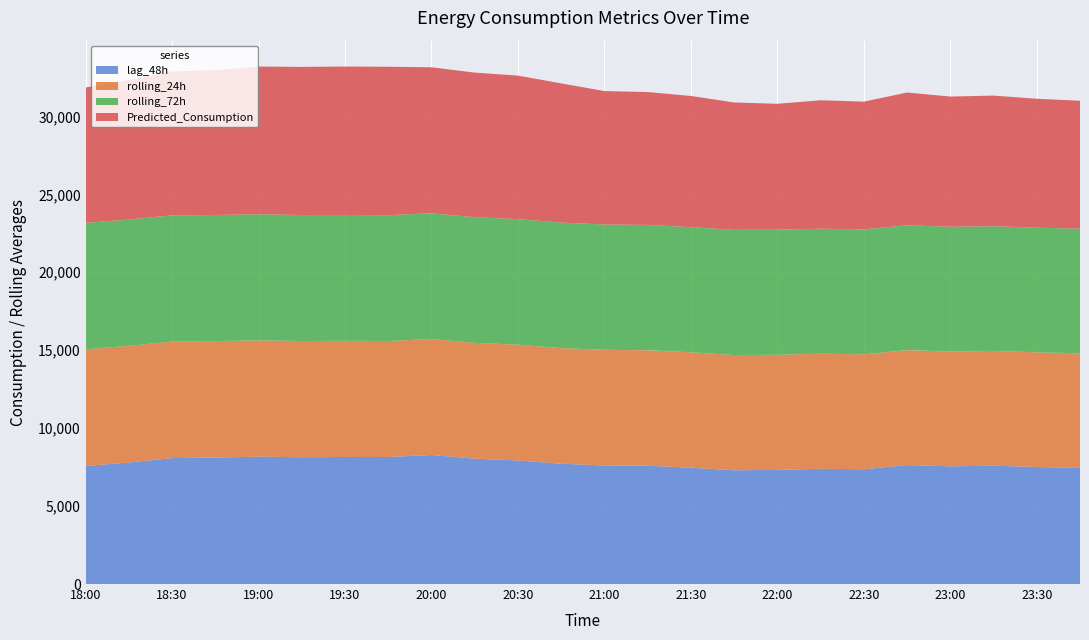

Reading left to right, transcribe all the data shown in this chart.

lag_48h: 18:00=7573.0	18:15=7793.0	18:30=8078.0	18:45=8113.0	19:00=8170.0	19:15=8133.0	19:30=8151.0	19:45=8148.0	20:00=8279.0	20:15=8041.0	20:30=7927.0	20:45=7717.0	21:00=7609.0	21:15=7591.0	21:30=7463.0	21:45=7298.0	22:00=7321.0	22:15=7395.0	22:30=7363.0	22:45=7635.0	23:00=7551.0	23:15=7591.0	23:30=7508.0	23:45=7446.0
rolling_24h: 18:00=7490.0	18:15=7484.0	18:30=7478.0	18:45=7469.9	19:00=7463.0	19:15=7456.3	19:30=7449.3	19:45=7443.5	20:00=7439.1	20:15=7433.1	20:30=7427.1	20:45=7420.1	21:00=7413.3	21:15=7407.5	21:30=7400.2	21:45=7392.9	22:00=7386.5	22:15=7381.3	22:30=7374.8	22:45=7369.6	23:00=7364.4	23:15=7360.1	23:30=7356.4	23:45=7354.6
rolling_72h: 18:00=8106.3	18:15=8101.8	18:30=8096.8	18:45=8091.4	19:00=8086.2	19:15=8080.8	19:30=8075.5	19:45=8069.9	20:00=8065.4	20:15=8060.1	20:30=8054.5	20:45=8049.0	21:00=8043.6	21:15=8038.3	21:30=8033.2	21:45=8027.8	22:00=8023.1	22:15=8018.3	22:30=8013.6	22:45=8009.5	23:00=8005.0	23:15=8001.0	23:30=7997.2	23:45=7993.4
Predicted_Consumption: 18:00=8683.4	18:15=8968.0	18:30=9229.2	18:45=9294.7	19:00=9477.9	19:15=9504.2	19:30=9521.6	19:45=9521.6	20:00=9365.8	20:15=9273.9	20:30=9207.5	20:45=8932.0	21:00=8557.9	21:15=8525.6	21:30=8414.5	21:45=8174.4	22:00=8076.6	22:15=8239.5	22:30=8193.9	22:45=8516.3	23:00=8351.9	23:15=8382.5	23:30=8268.7	23:45=8207.1